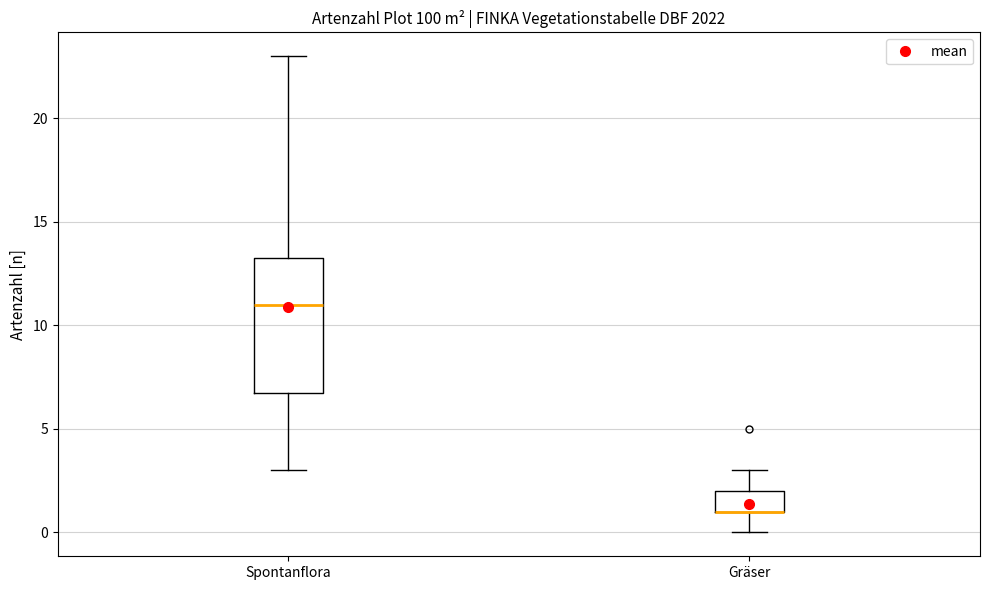

Comparing the boxes themselves (not the whiskers), which one is the tallest?

Spontanflora